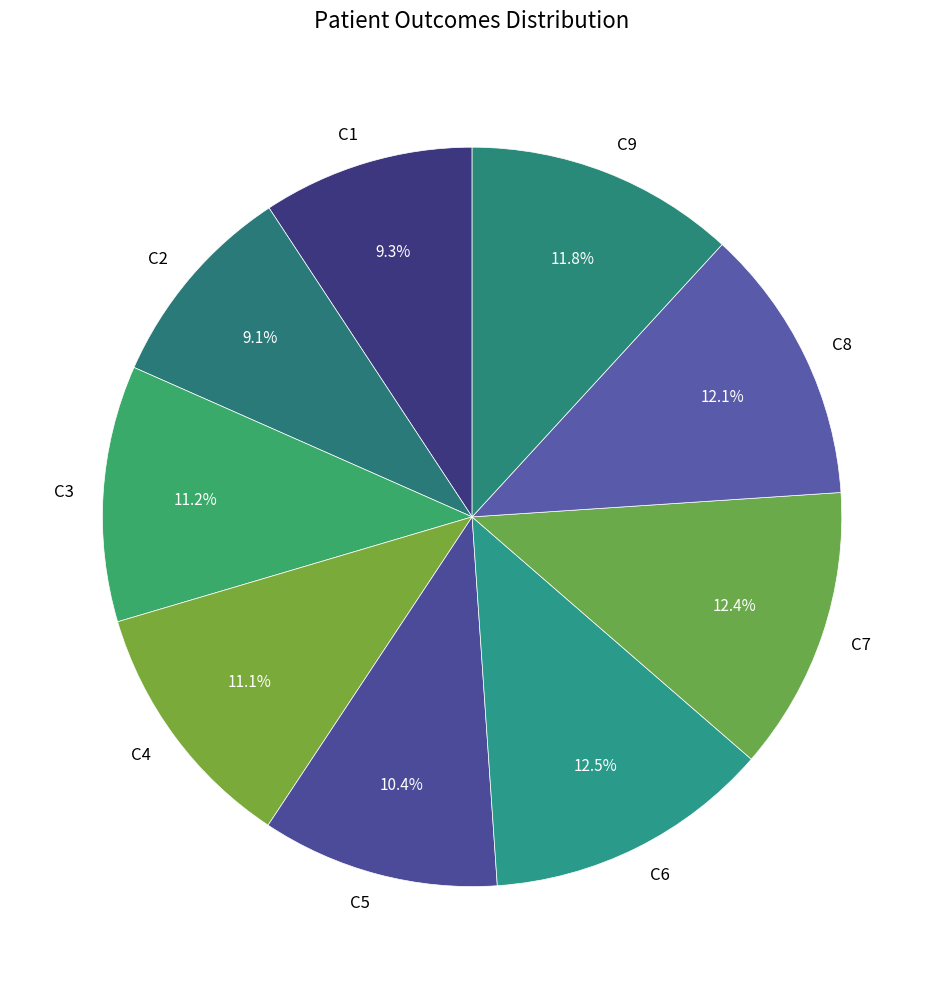

To the nearest percent, what is the difference between the largest and smallest slice percentages?

3%